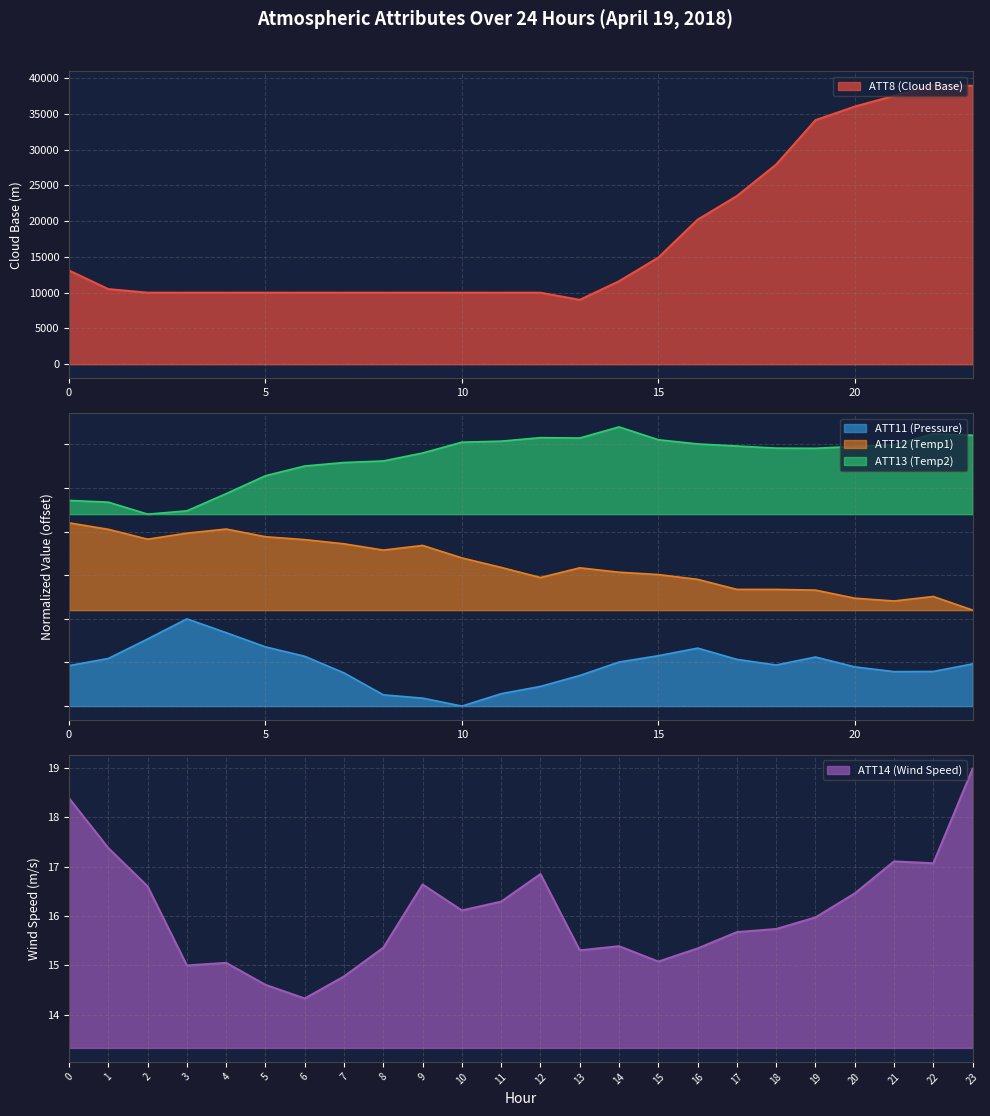

True or false: ATT8 (Cloud Base) and ATT14 (Wind Speed) cross at least once.

False